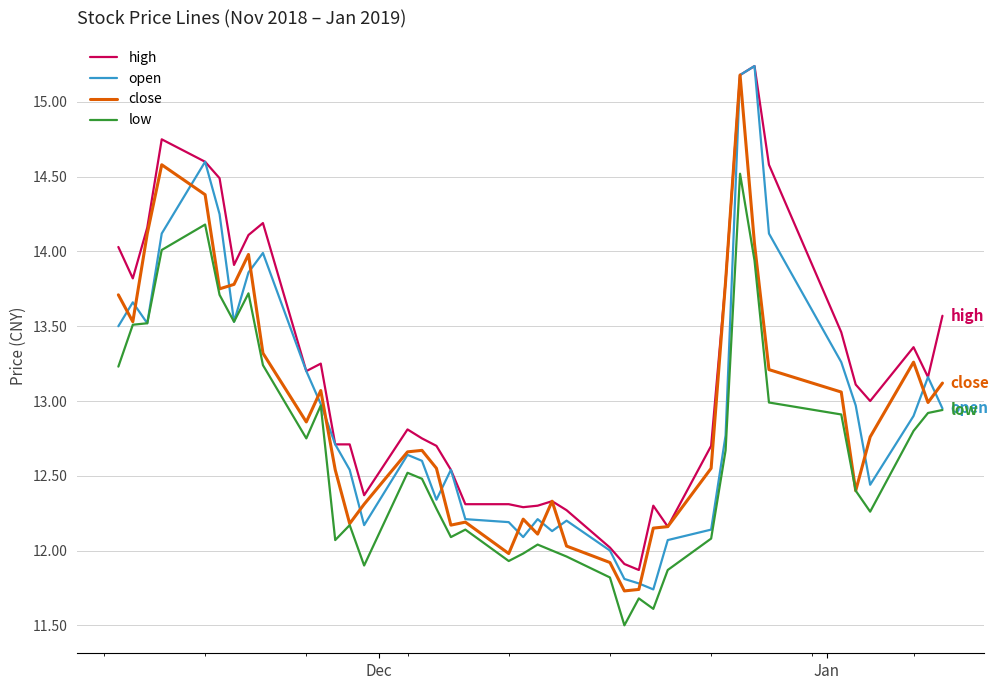

True or false: high and low cross at least once.

False